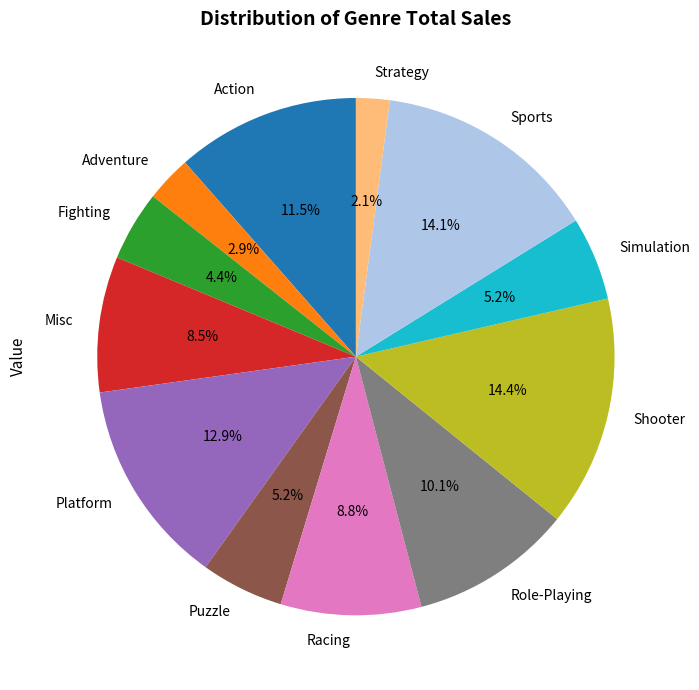

Is there any slice that represents more than half of the pie?

No